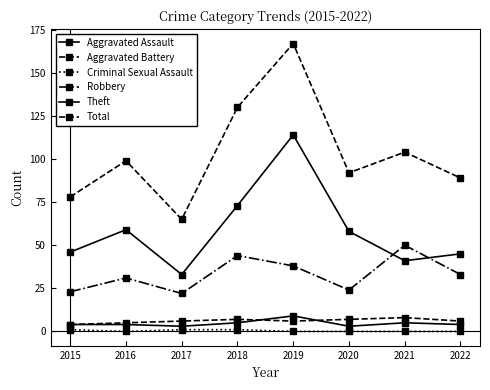

True or false: Aggravated Battery has more than 0 points higher than both neighbors.

True